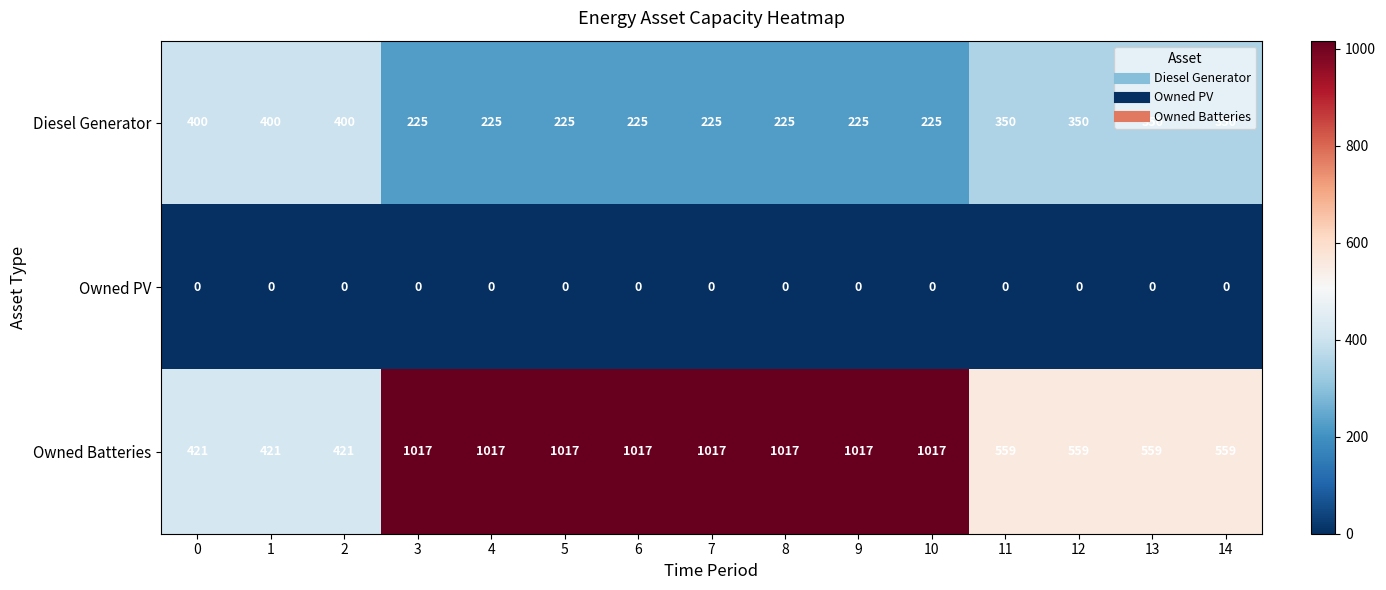

True or false: Diesel Generator has a value of 225 at 5.

True